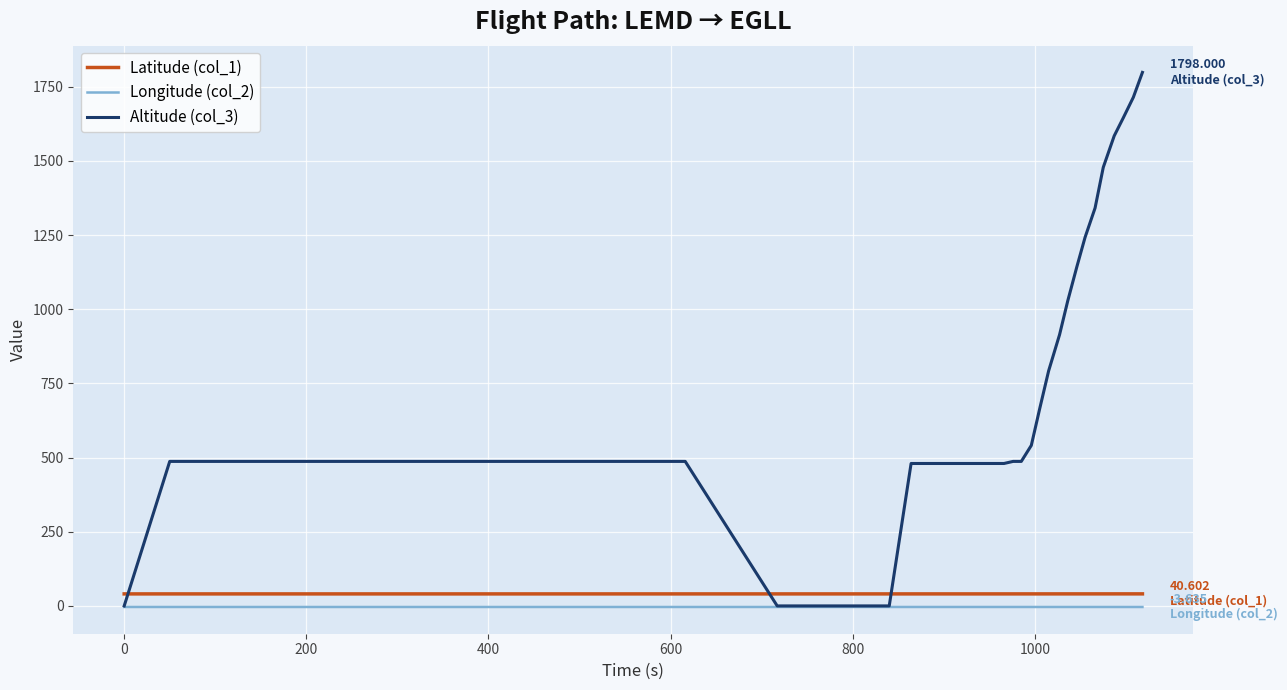

List the series in order of their peak value, lowest first.

Longitude (col_2), Latitude (col_1), Altitude (col_3)